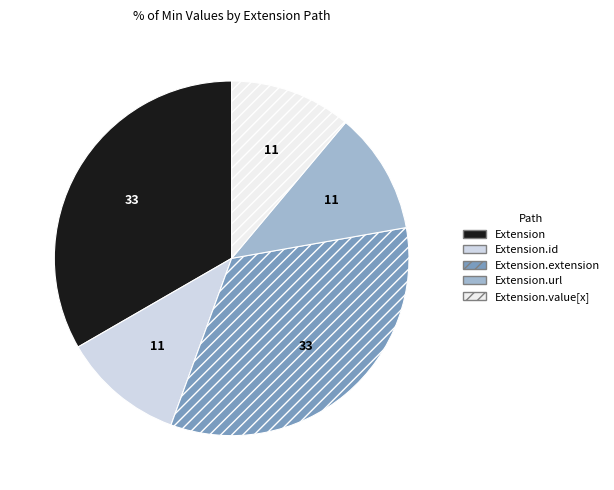

Is there any slice that represents more than half of the pie?

No